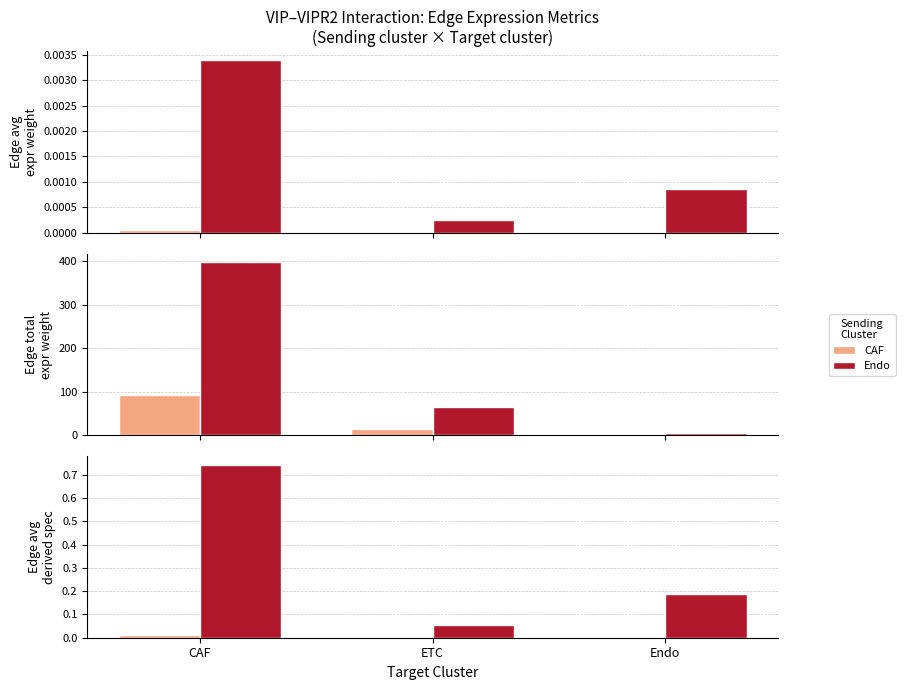

What is the value of the Endo bar at the 3rd from the left?

0.2